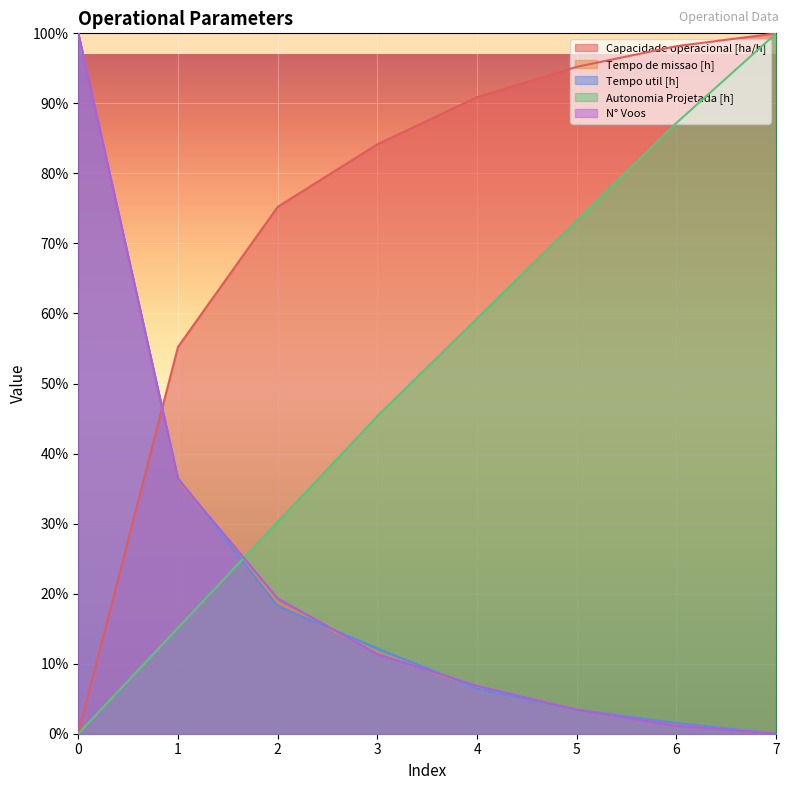

What is the spread (max minus min) of values at 4?

84.4